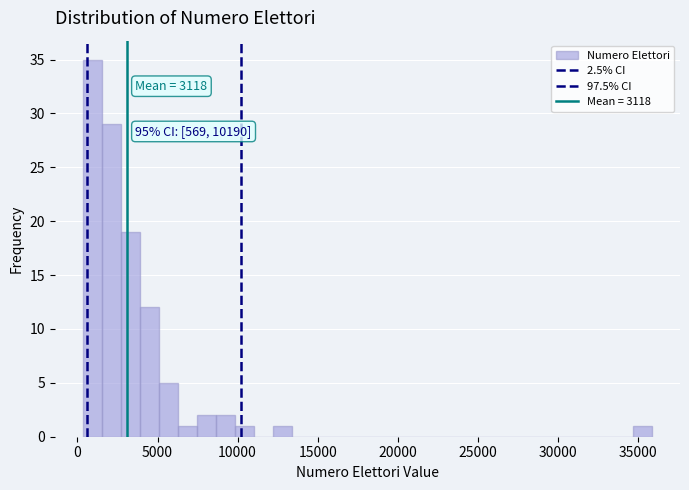

Read against the x-axis, roughly where is the centre of the tallest bar?

1000